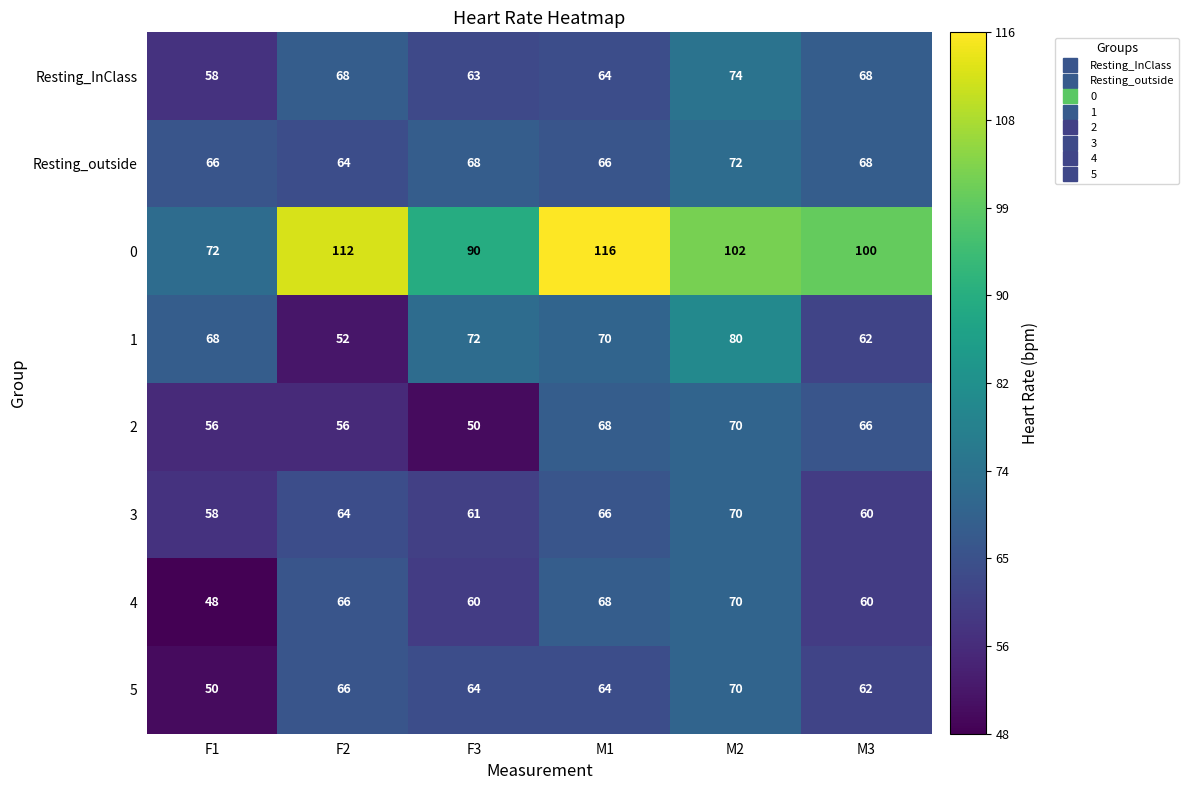

Which label corresponds to the smallest value in the chart?

F1